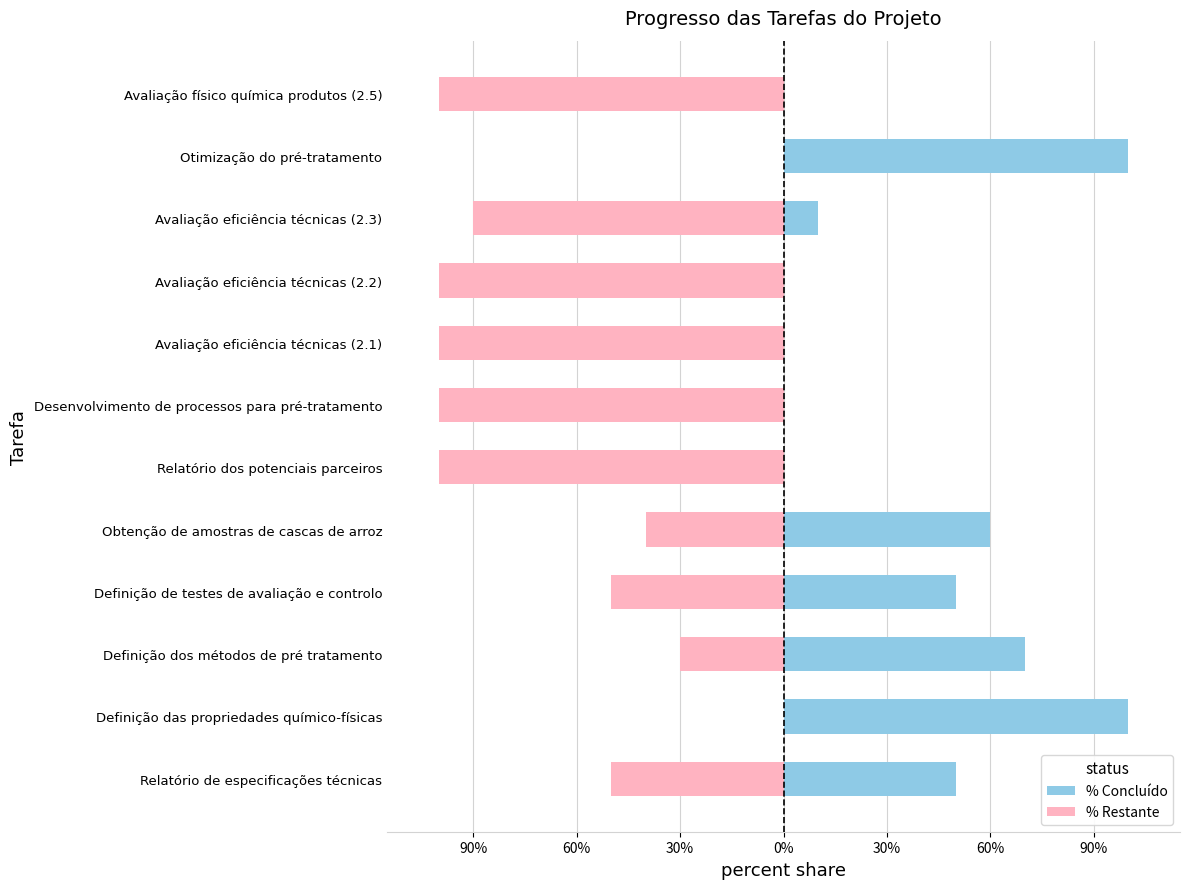

How many bars are there in total?

24